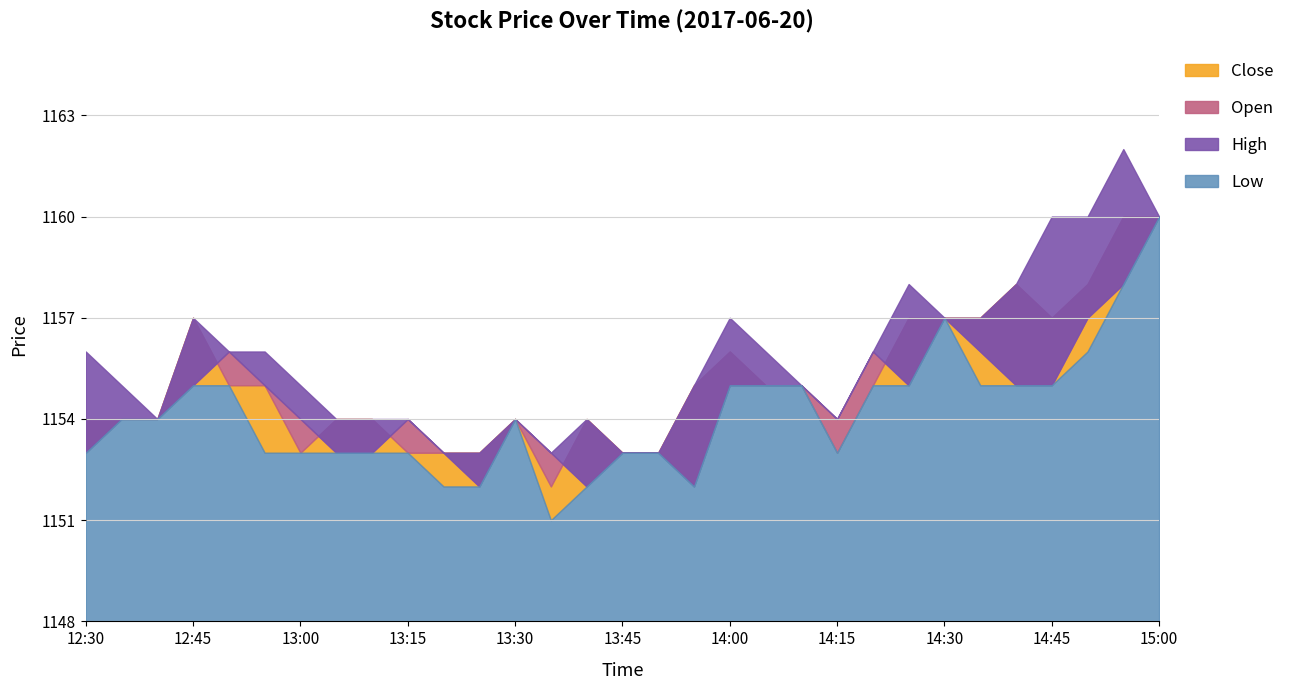

How many lines are shown in the chart?

4